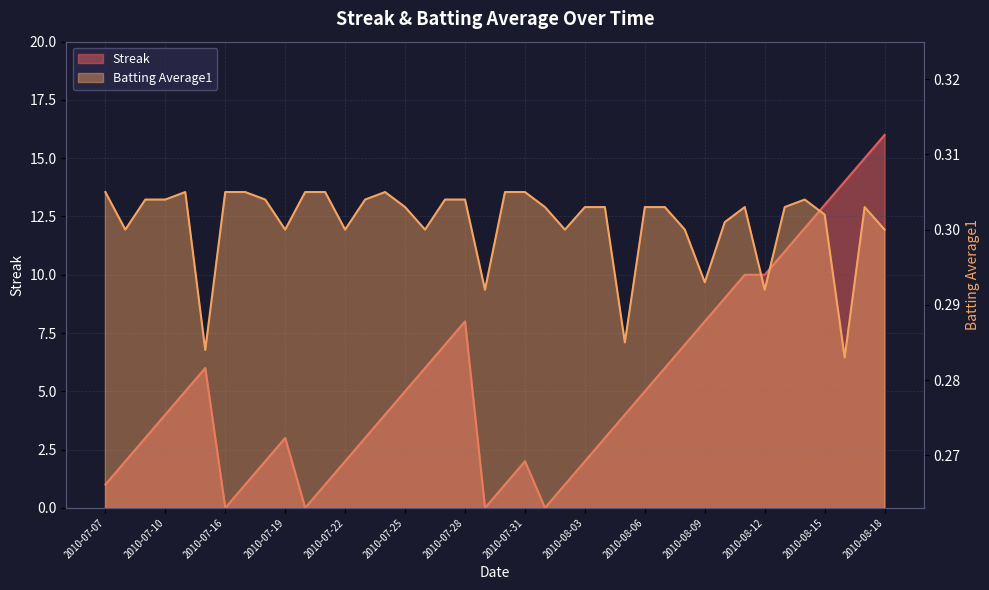

The value of Batting Average1 at 2010-07-17 is 0.1. True or false?

False